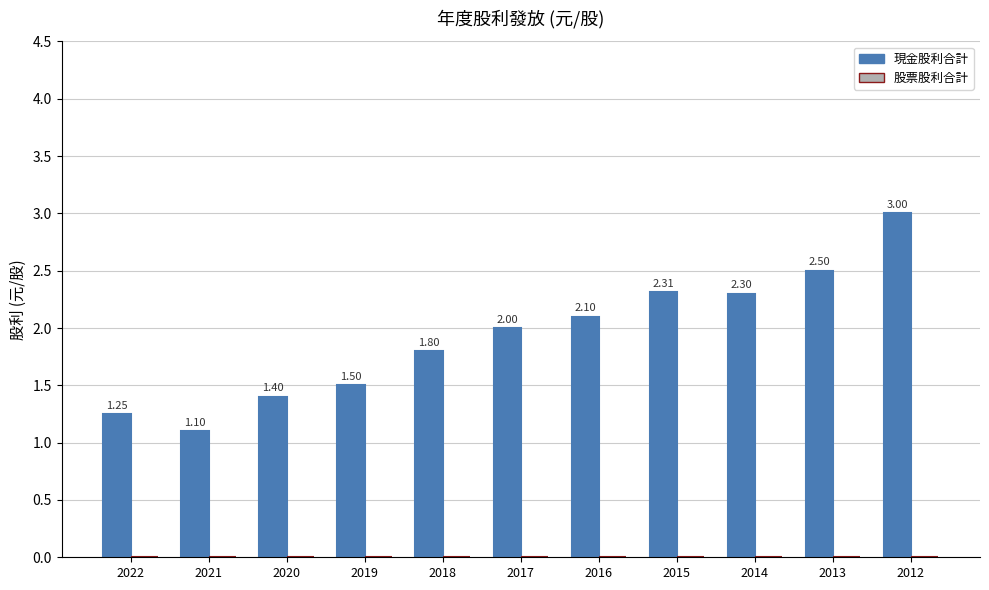

How many series are shown in this chart?

1